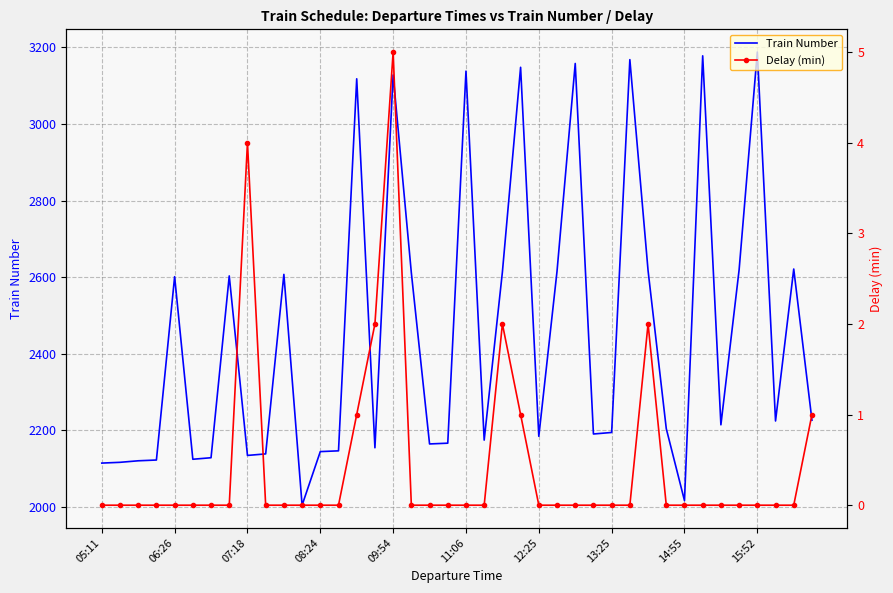

What position from the right is 30?

10